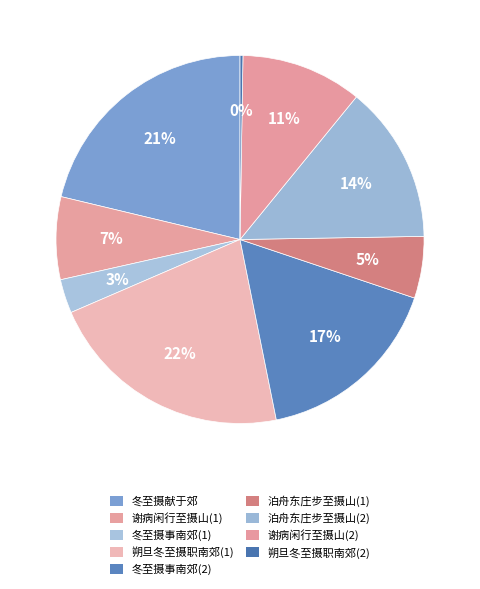

Count the number of slices in the pie.

9